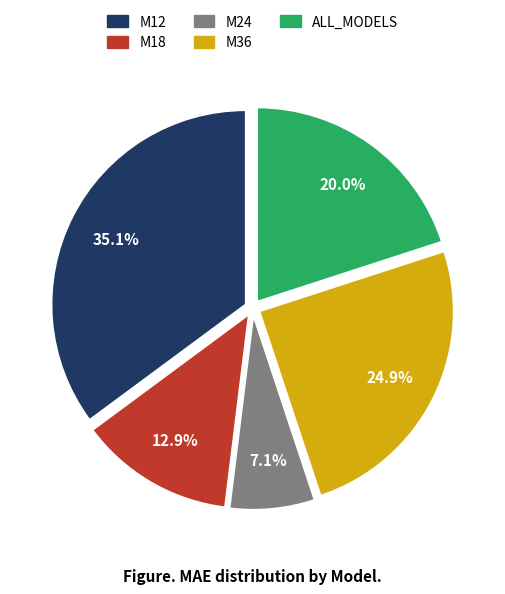

Rank the categories by value from highest to lowest.

M12, M36, ALL_MODELS, M18, M24